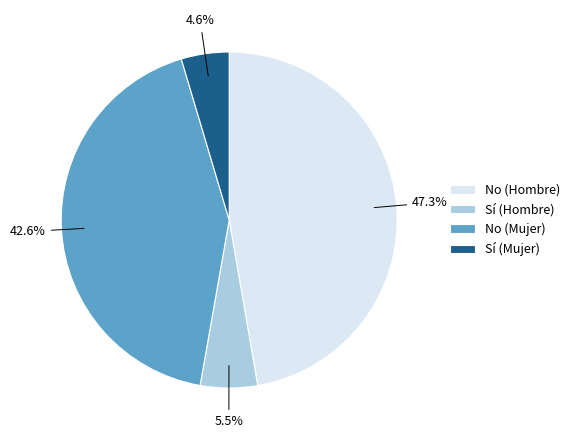

Rank the categories by value from highest to lowest.

No (Hombre), No (Mujer), Sí (Hombre), Sí (Mujer)